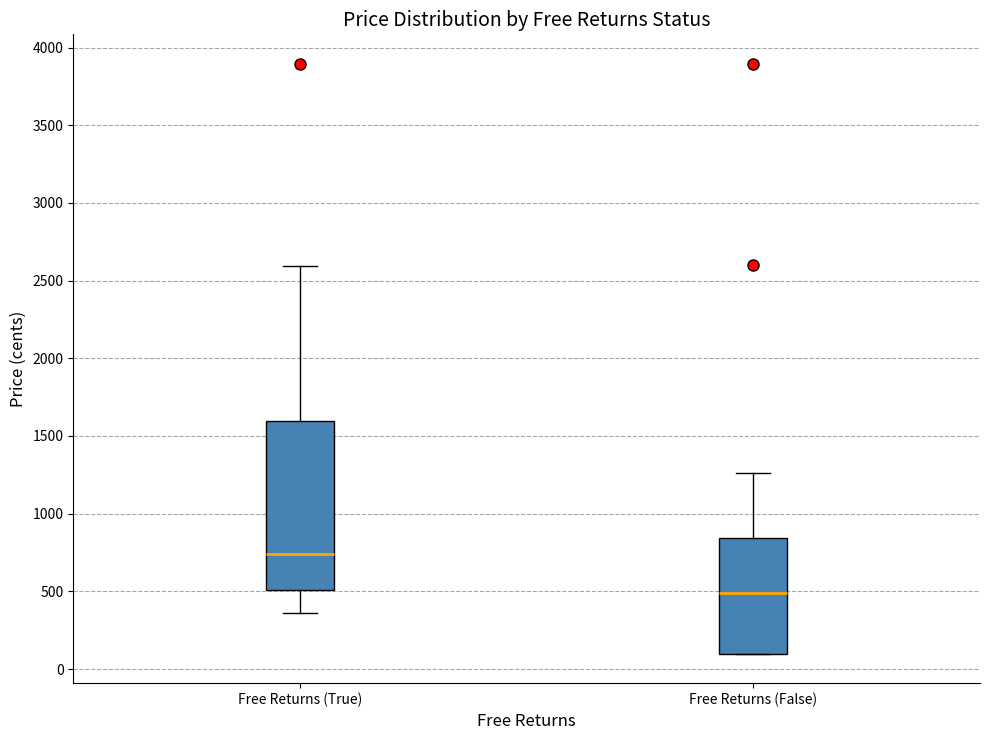

Comparing the boxes themselves (not the whiskers), which one is the tallest?

Free Returns (True)